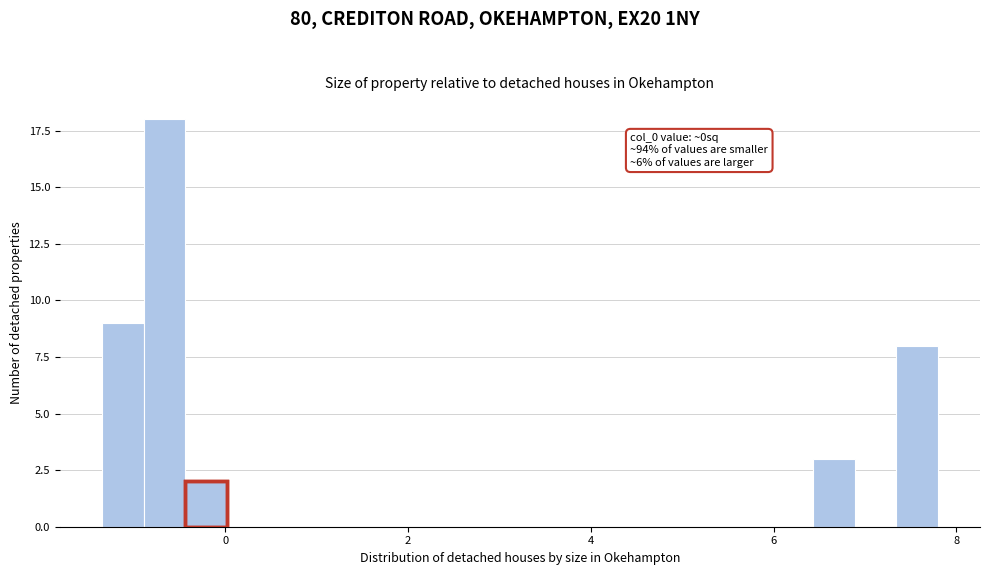

Read against the x-axis, roughly where is the centre of the tallest bar?

-0.6